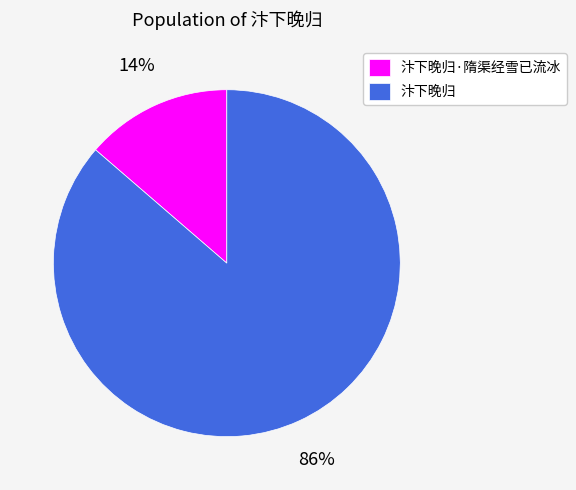

What percentage is the 汴下晚归 slice, to the nearest percent?

86%